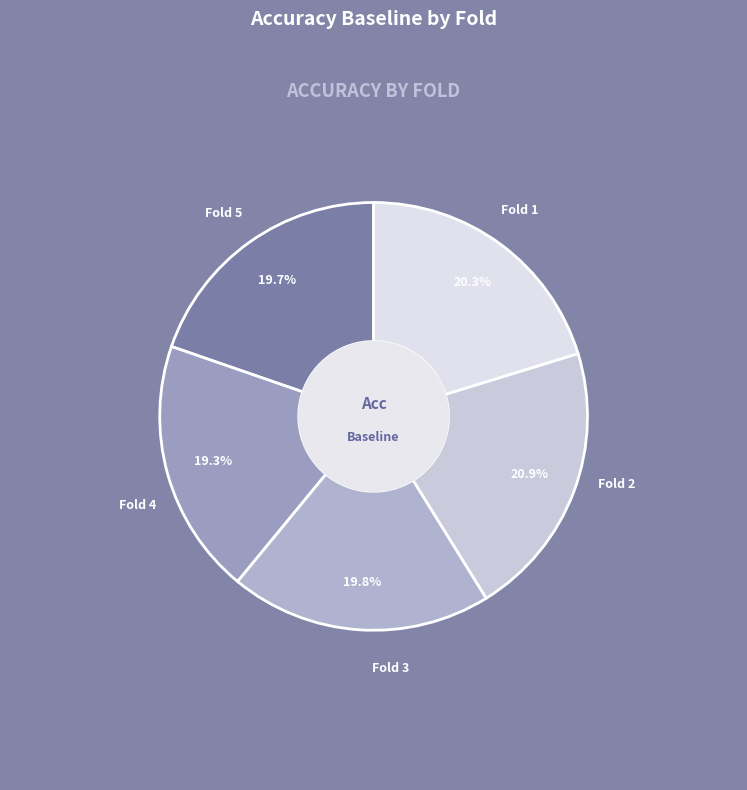

Do 2 and 1 together represent more than half of the pie?

No